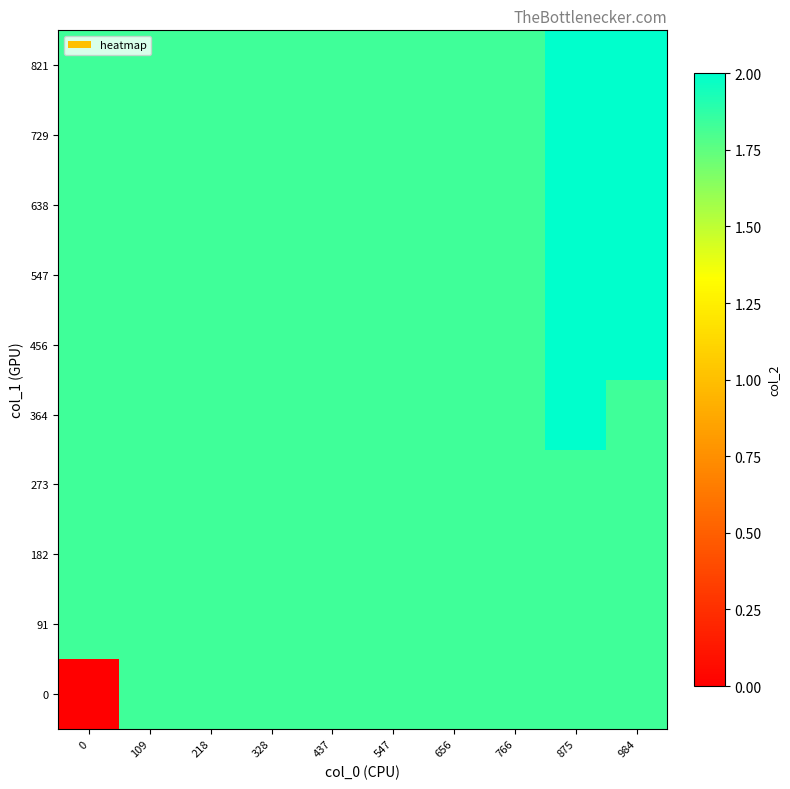

Reading right to left, what are all the values shown in this chart?

0: 984=1.8	875=1.8	766=1.8	656=1.8	547=1.8	437=1.8	328=1.8	218=1.8	109=1.8	0=0.0
91: 984=1.8	875=1.8	766=1.8	656=1.8	547=1.8	437=1.8	328=1.8	218=1.8	109=1.8	0=1.8
182: 984=1.8	875=1.8	766=1.8	656=1.8	547=1.8	437=1.8	328=1.8	218=1.8	109=1.8	0=1.8
273: 984=1.8	875=1.8	766=1.8	656=1.8	547=1.8	437=1.8	328=1.8	218=1.8	109=1.8	0=1.8
364: 984=1.8	875=2.0	766=1.8	656=1.8	547=1.8	437=1.8	328=1.8	218=1.8	109=1.8	0=1.8
456: 984=2.0	875=2.0	766=1.8	656=1.8	547=1.8	437=1.8	328=1.8	218=1.8	109=1.8	0=1.8
547: 984=2.0	875=2.0	766=1.8	656=1.8	547=1.8	437=1.8	328=1.8	218=1.8	109=1.8	0=1.8
638: 984=2.0	875=2.0	766=1.8	656=1.8	547=1.8	437=1.8	328=1.8	218=1.8	109=1.8	0=1.8
729: 984=2.0	875=2.0	766=1.8	656=1.8	547=1.8	437=1.8	328=1.8	218=1.8	109=1.8	0=1.8
821: 984=2.0	875=2.0	766=1.8	656=1.8	547=1.8	437=1.8	328=1.8	218=1.8	109=1.8	0=1.8